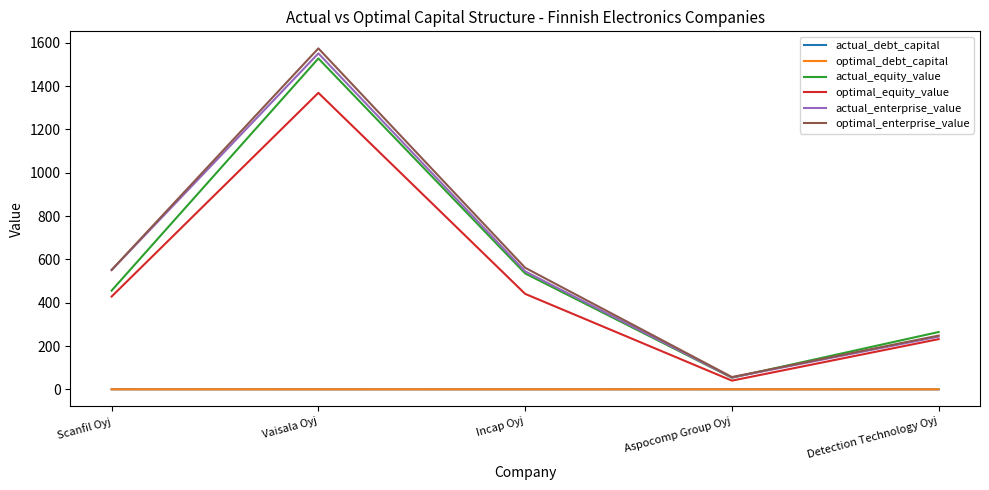

What is the sum of all optimal_equity_value values?

2510.2